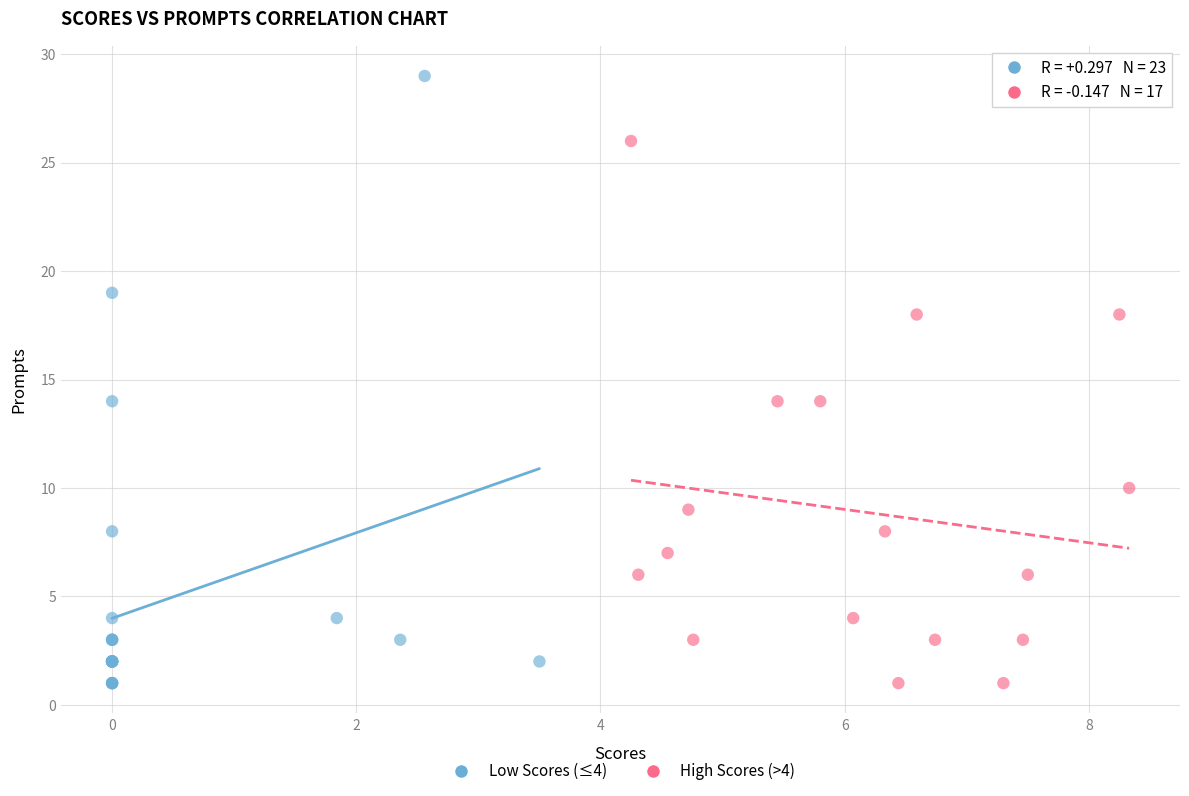

Which series contains the highest Y value?

Low Scores (≤4)